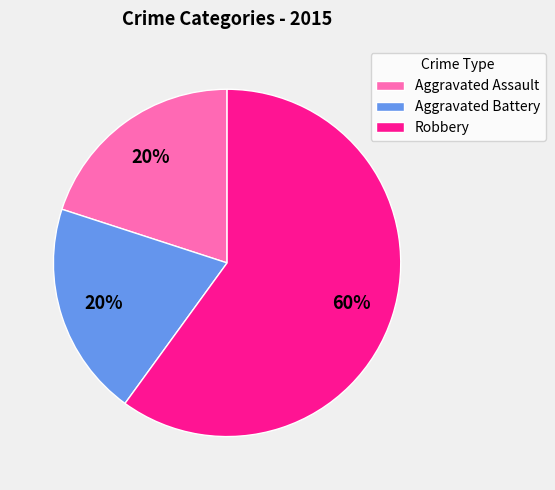

Is there any slice that represents more than half of the pie?

Yes